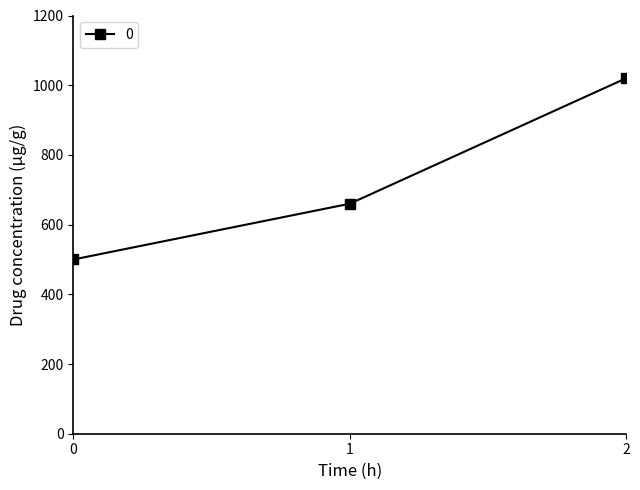

Reading right to left, extract all data points from this chart.

1020	660	500